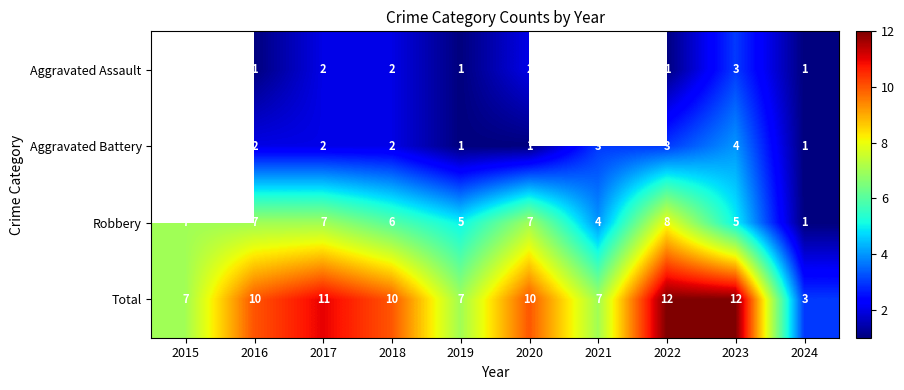

What is the difference between the maximum and minimum values in the Total series?

9